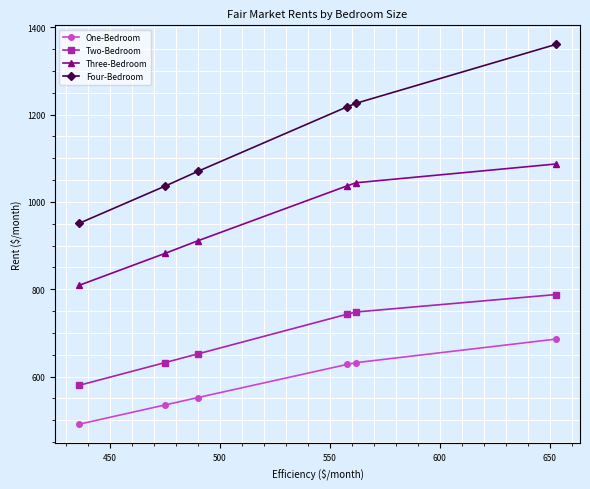

True or false: Four-Bedroom and Three-Bedroom intersect in this chart.

False